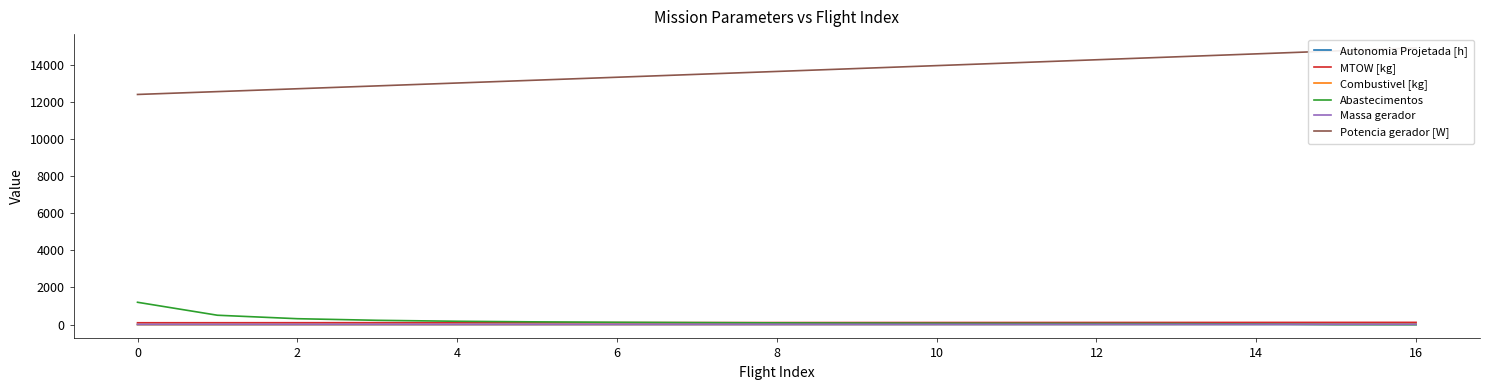

The value of Potencia gerador [W] at 2 is 12715.5. True or false?

True